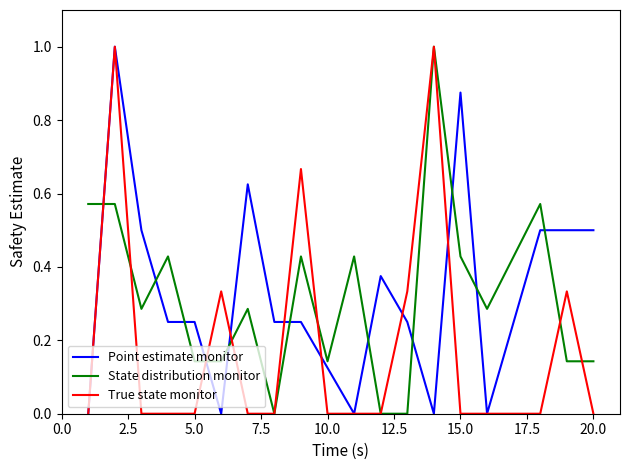

How many lines are shown in the chart?

3